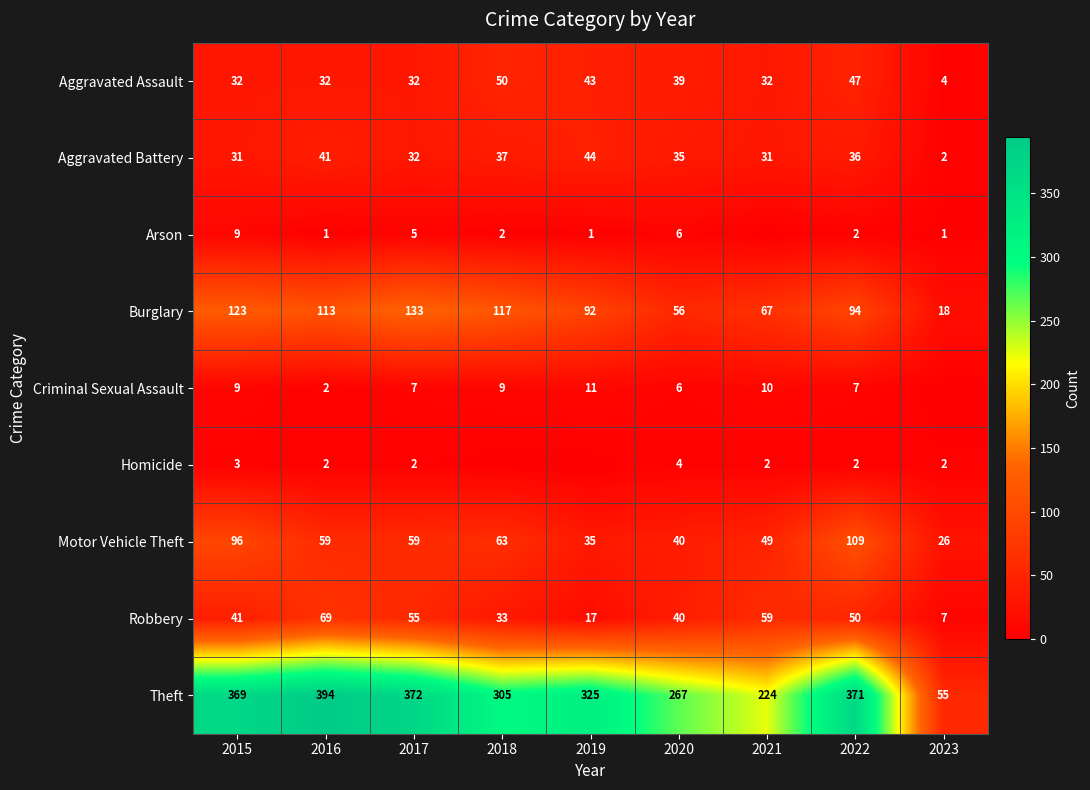

Count the number of data series in this chart.

9